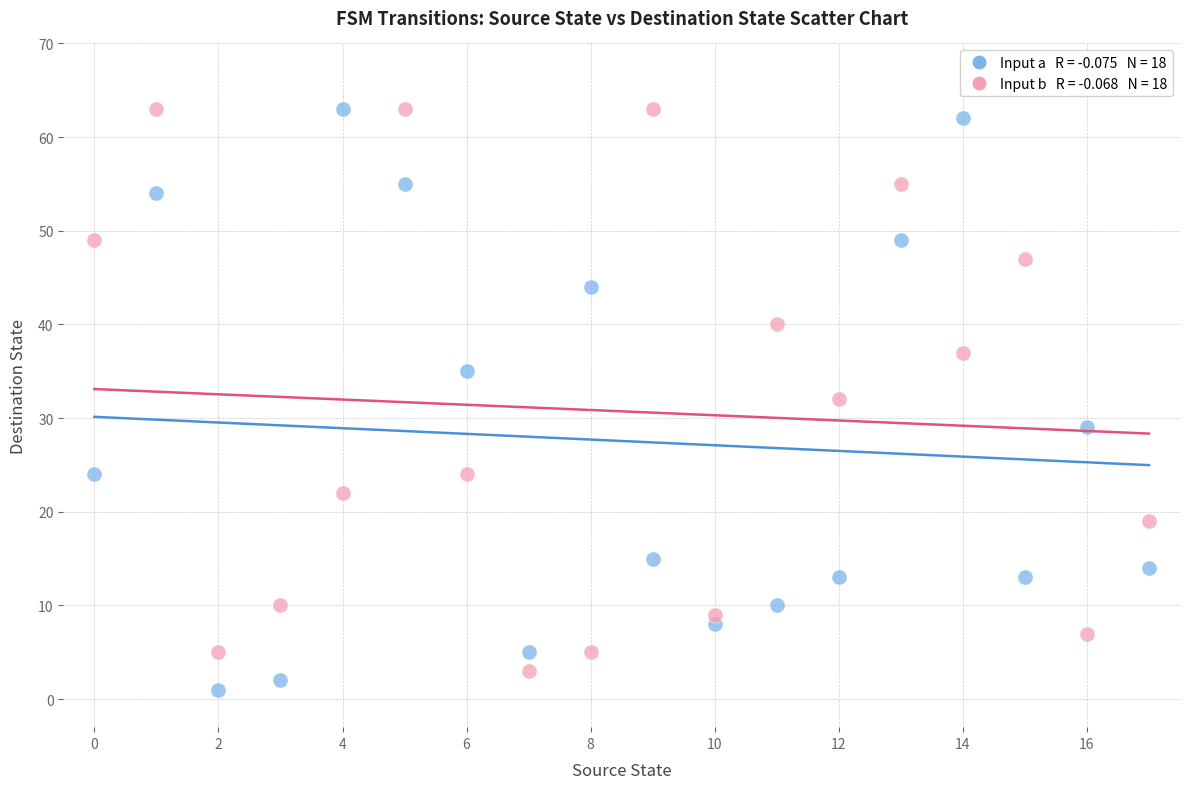

Across all data points, what is the range of Y values (max minus min)?

62